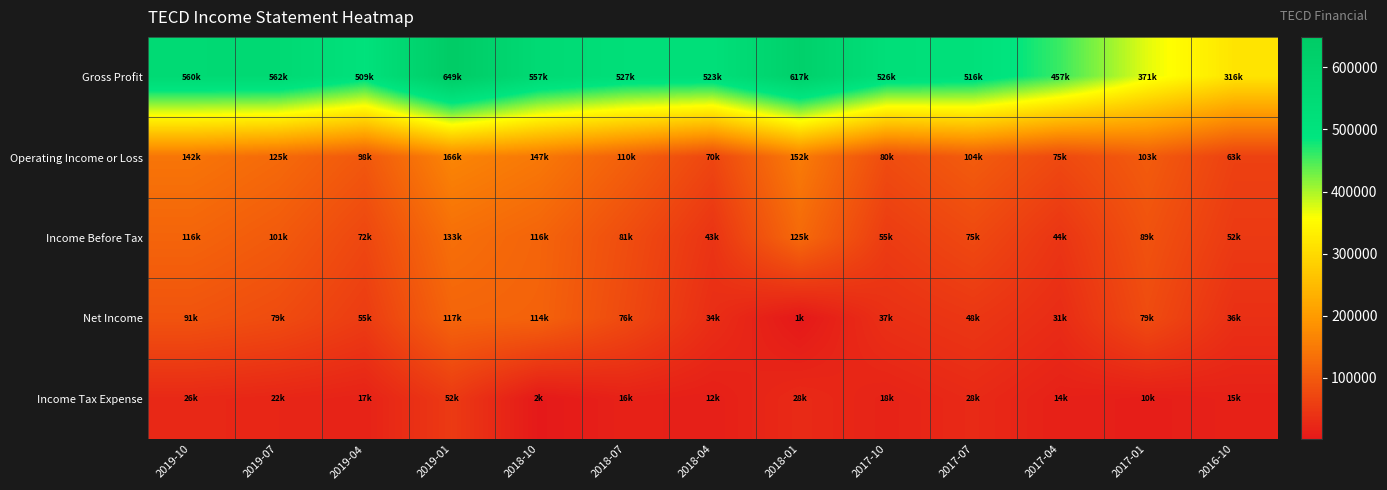

List the series in order of their peak value, lowest first.

Income Tax Expense, Net Income, Income Before Tax, Operating Income or Loss, Gross Profit